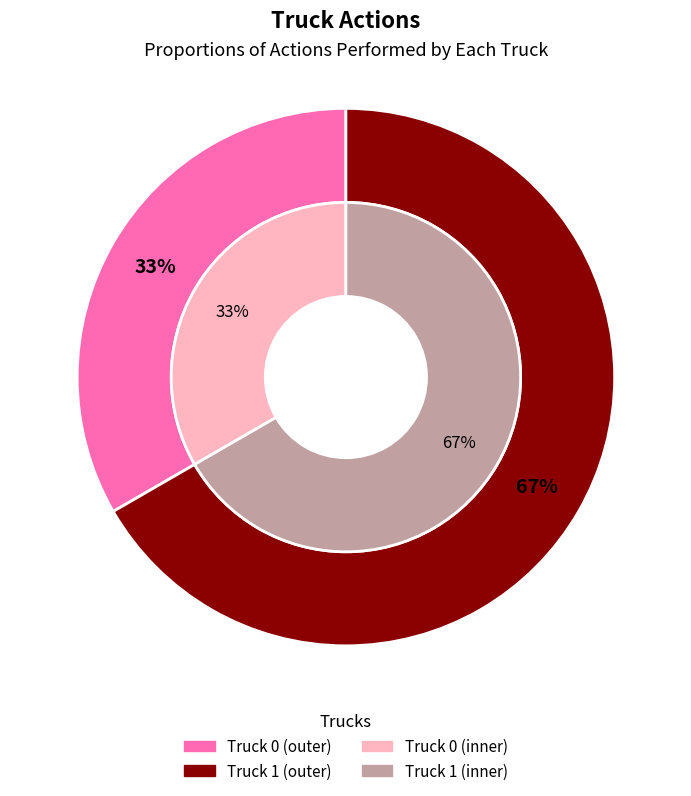

What percentage is the Truck 1 slice, to the nearest percent?

67%